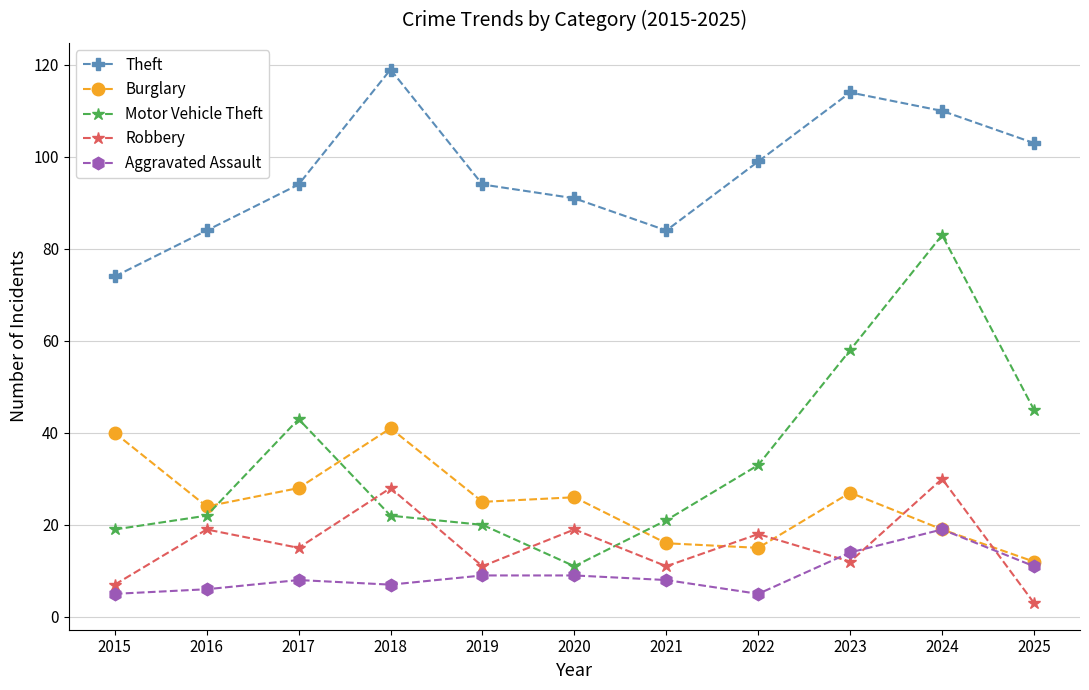

What is the total value across all series at 2025?

174